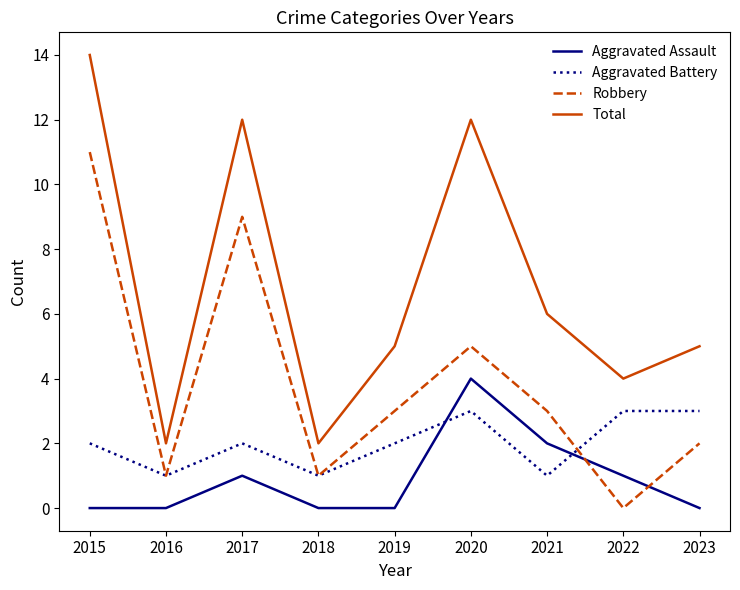

Reading left to right, what are all the values shown in this chart?

Aggravated Assault: 2015=0	2016=0	2017=1	2018=0	2019=0	2020=4	2021=2	2022=1	2023=0
Aggravated Battery: 2015=2	2016=1	2017=2	2018=1	2019=2	2020=3	2021=1	2022=3	2023=3
Robbery: 2015=11	2016=1	2017=9	2018=1	2019=3	2020=5	2021=3	2022=0	2023=2
Total: 2015=14	2016=2	2017=12	2018=2	2019=5	2020=12	2021=6	2022=4	2023=5